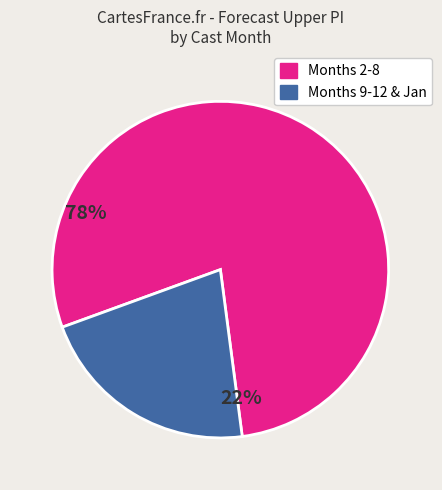

Approximately how many times larger is the value at Months 2-8 compared to Months 9-12 & Jan?

3.6